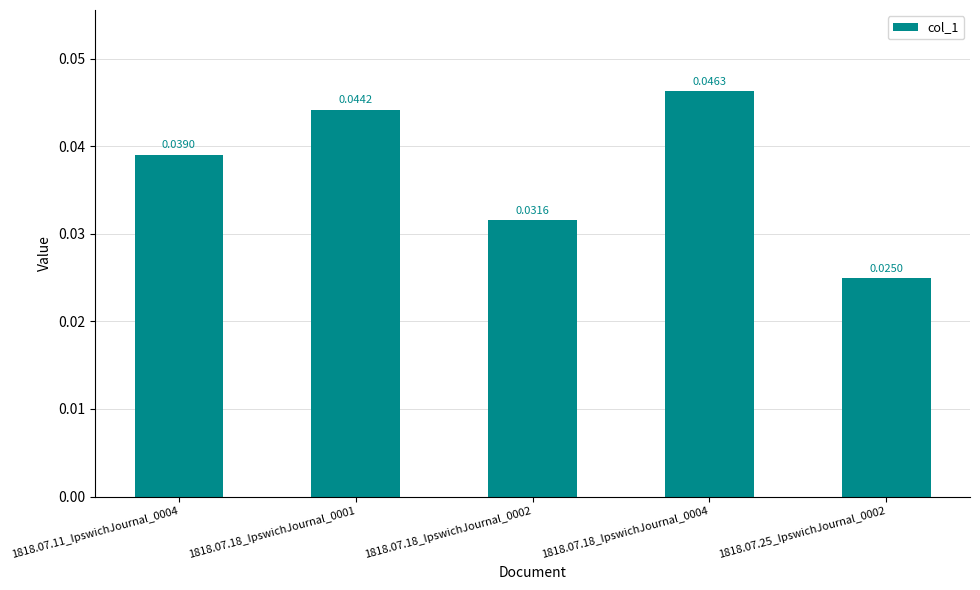

Which has a higher value, 1818.07.18_IpswichJournal_0002 or 1818.07.18_IpswichJournal_0004?

1818.07.18_IpswichJournal_0004